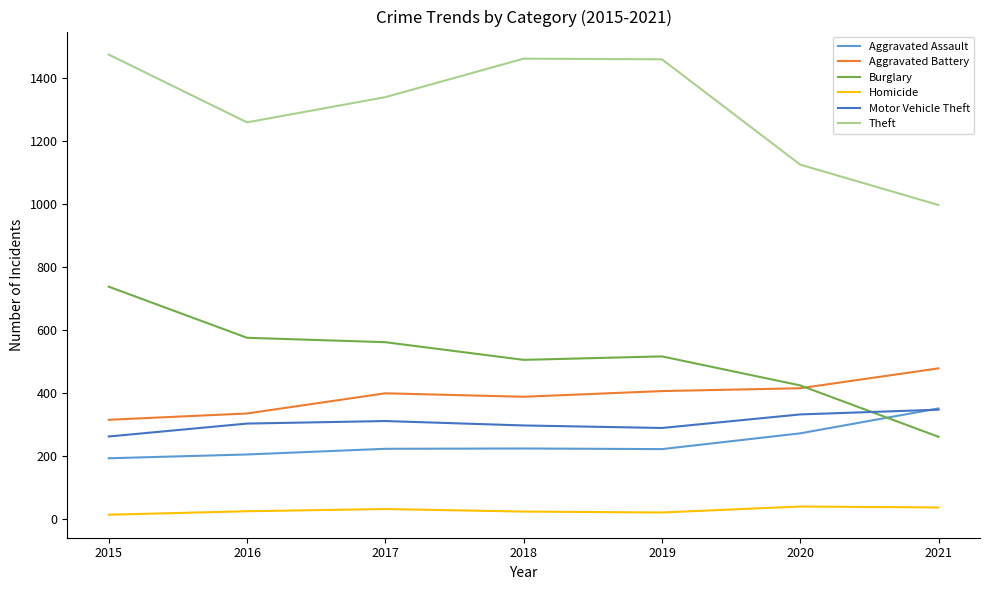

What is the total value across all series at 2020?

2613